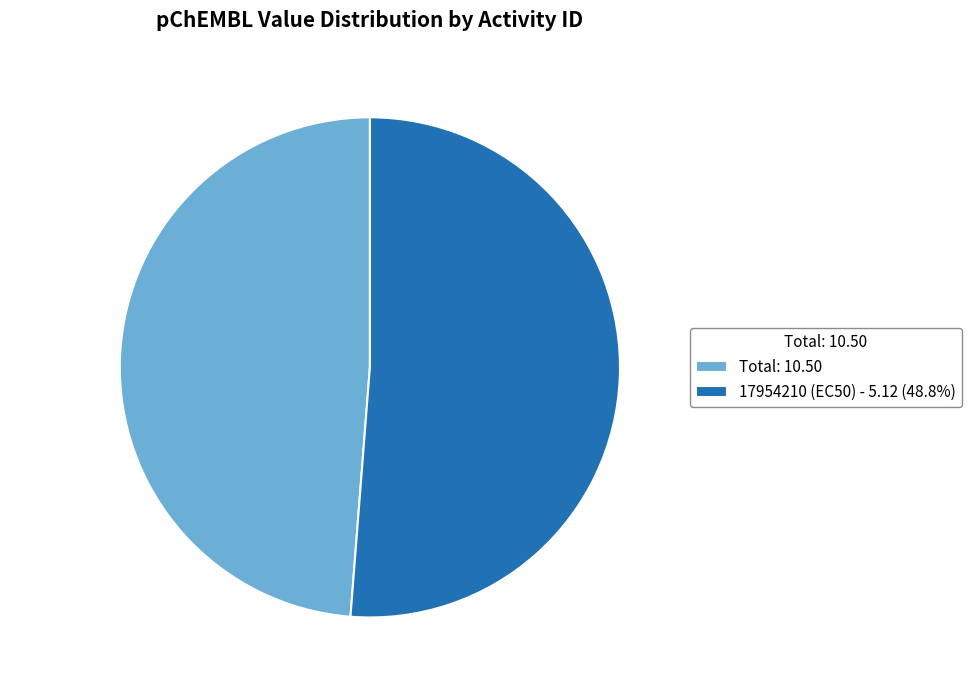

What percentage is NOT represented by Total: 10.50?

51.2%